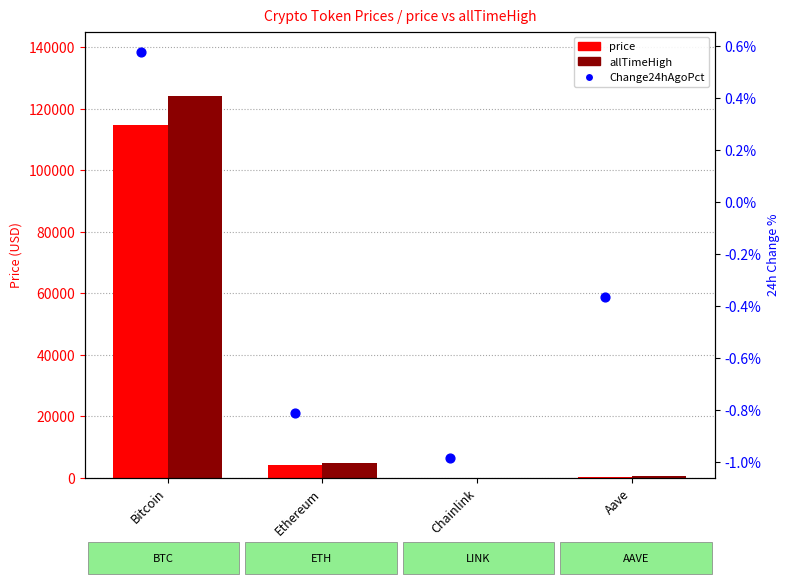

Which series has the largest total across all categories?

allTimeHigh